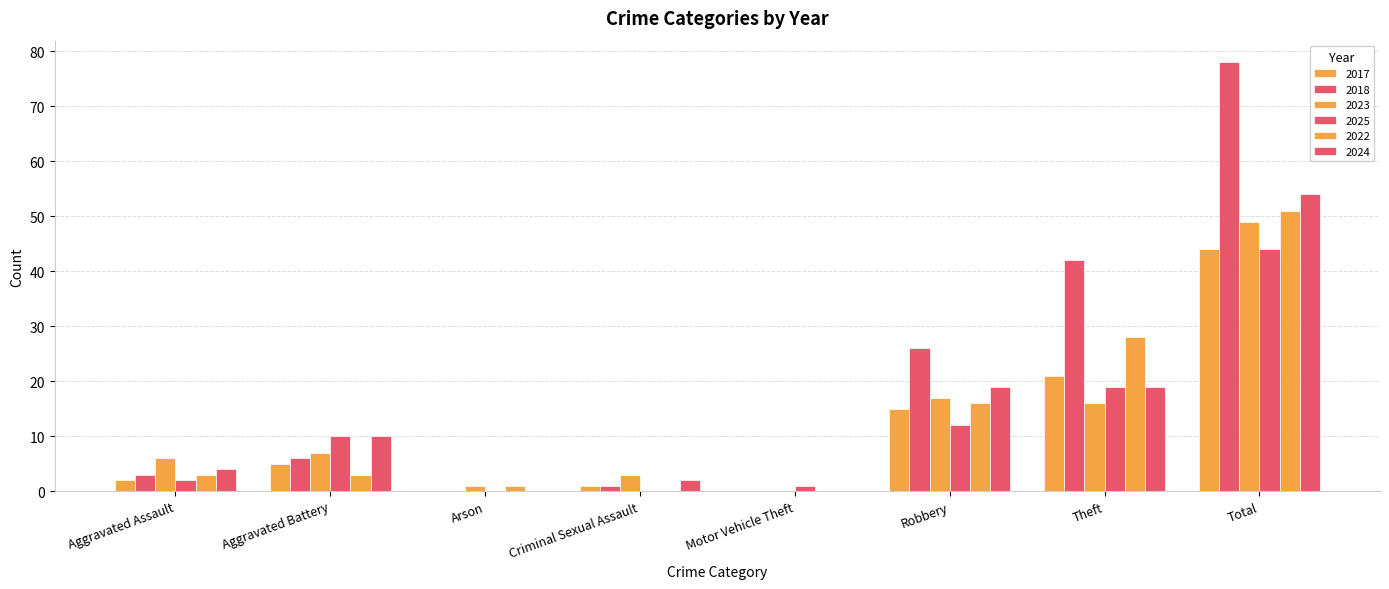

At which category is the sum across all series the highest?

Total